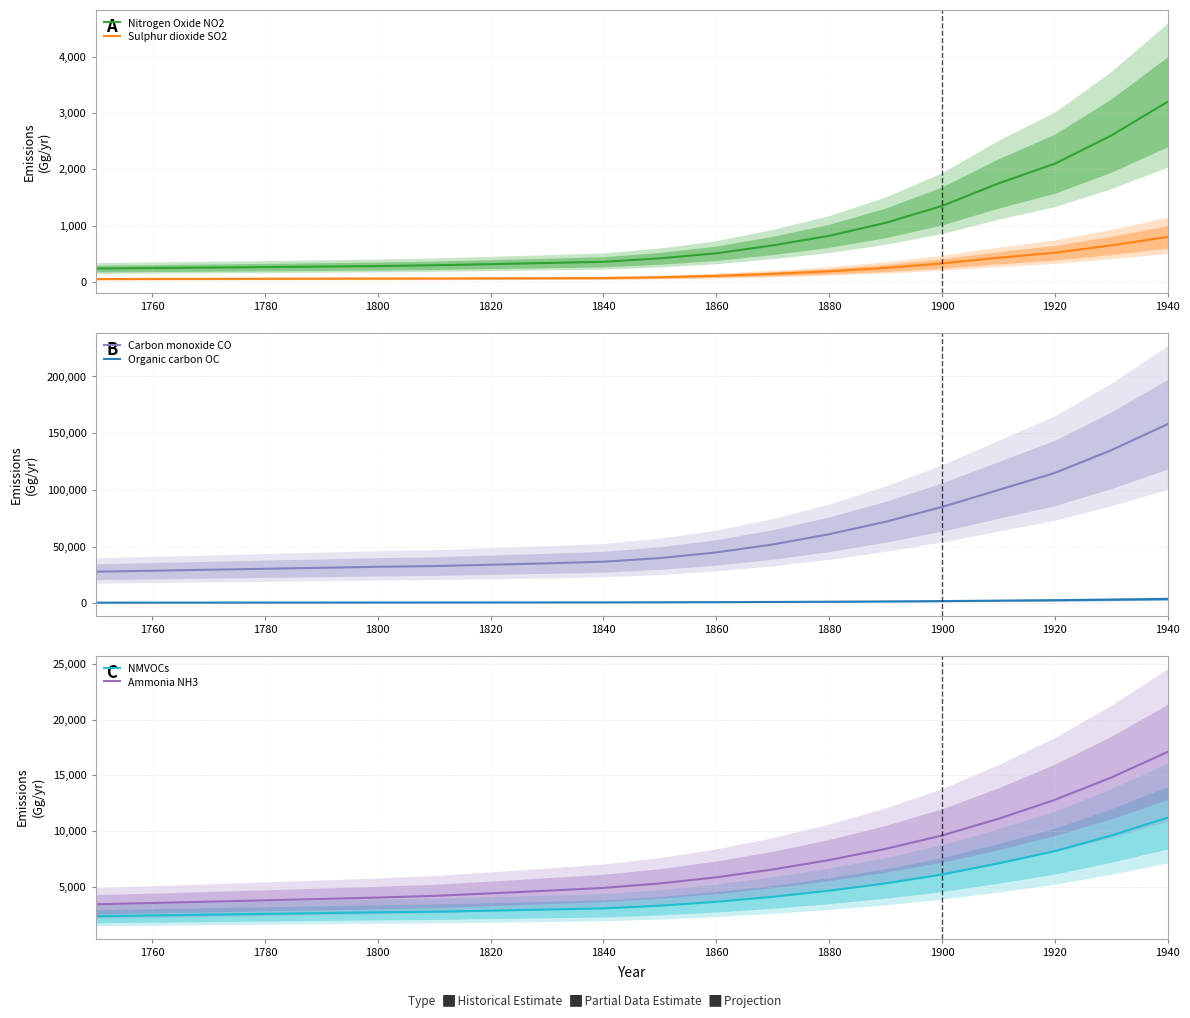

True or false: Organic carbon OC and Carbon monoxide CO cross at least once.

False